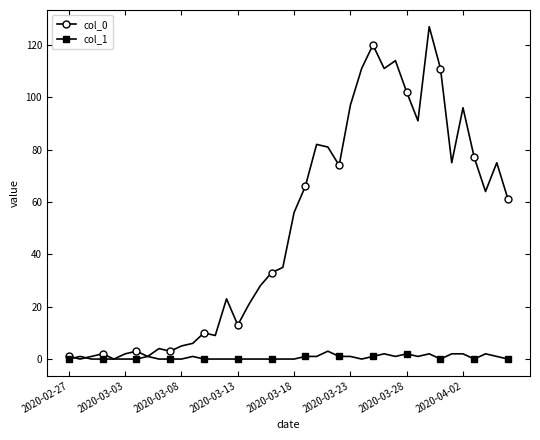

At how many categories does at least one series exceed 41?

20